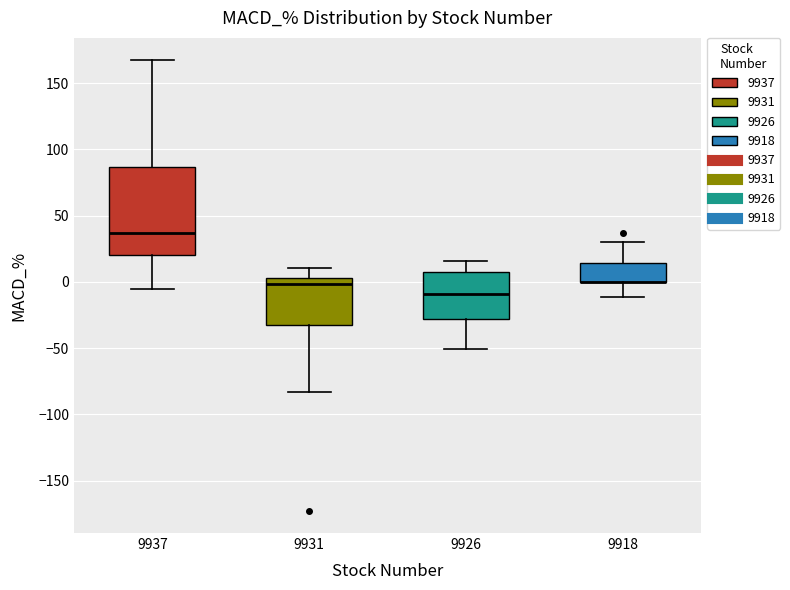

Where is the lower edge of the box at x = 9931 on the y-axis? The values are not printed on the chart, so give them approximately, as read against the axis.

-35